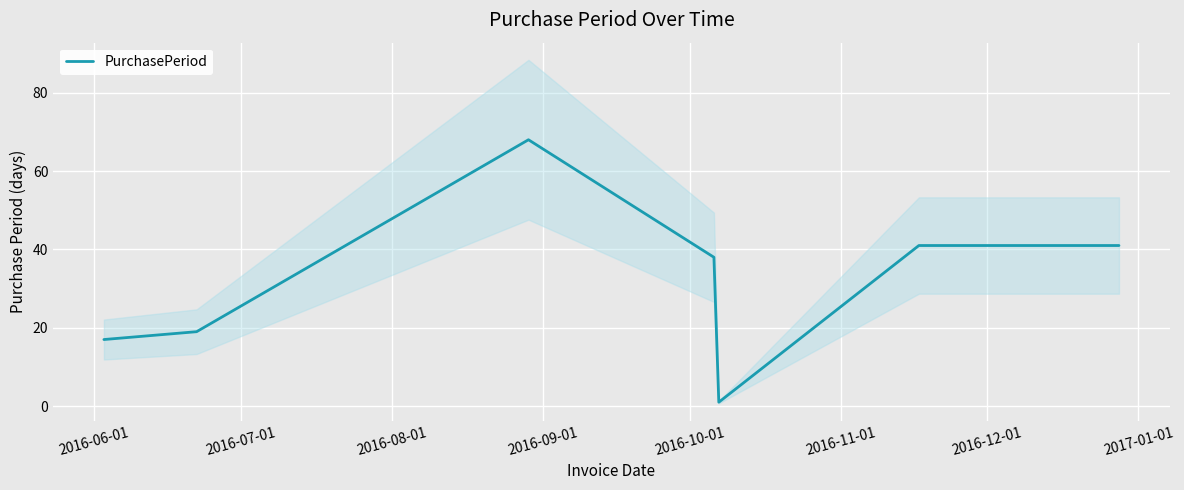

What is the maximum value for PurchasePeriod?

68